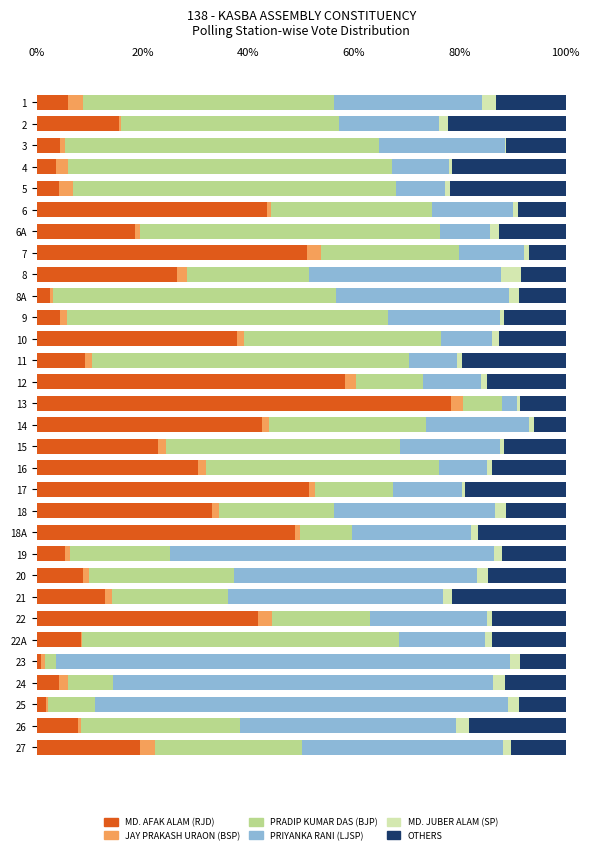

Is it true that MD. AFAK ALAM (RJD) equals 1.7 at 25?

True